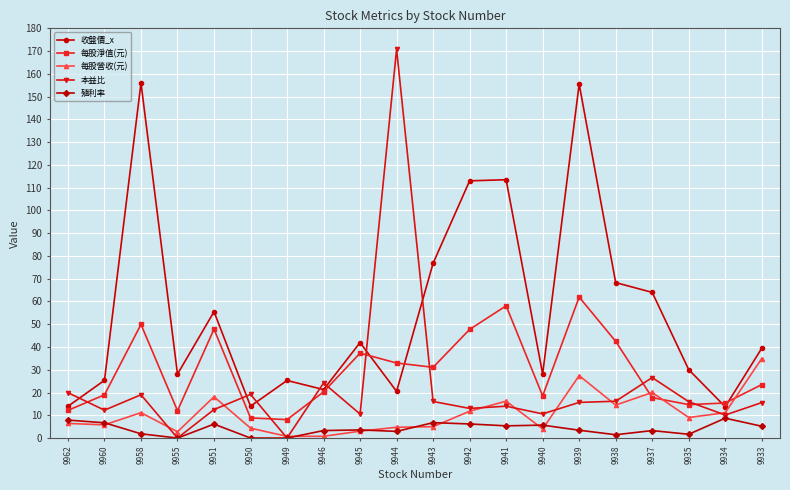

At which category does the chart reach its peak across all series?

9944